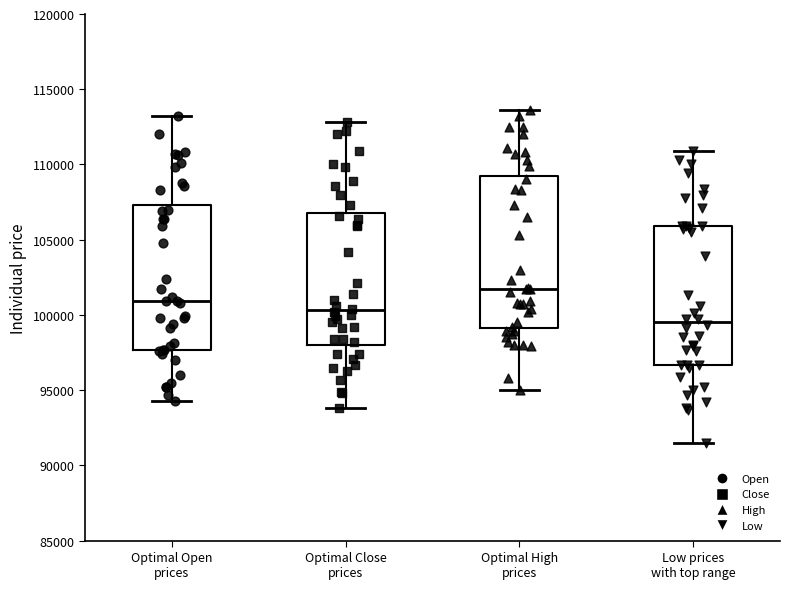

Where does the lower whisker of the box for Low prices with top range end on the y-axis? The values are not printed on the chart, so give them approximately, as read against the axis.

91500